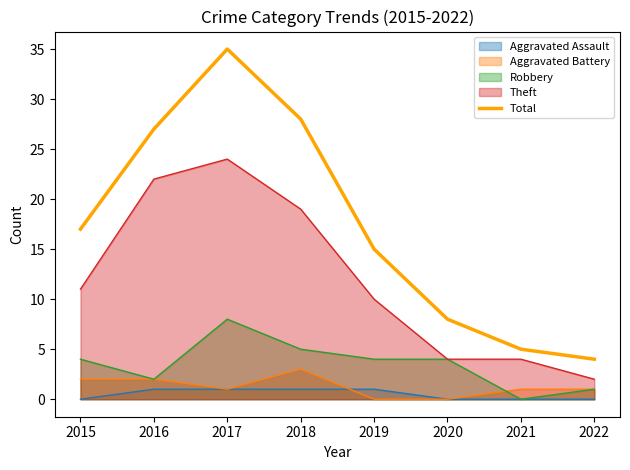

List the labels in order of value, smallest first.

2022, 2021, 2020, 2019, 2015, 2016, 2018, 2017